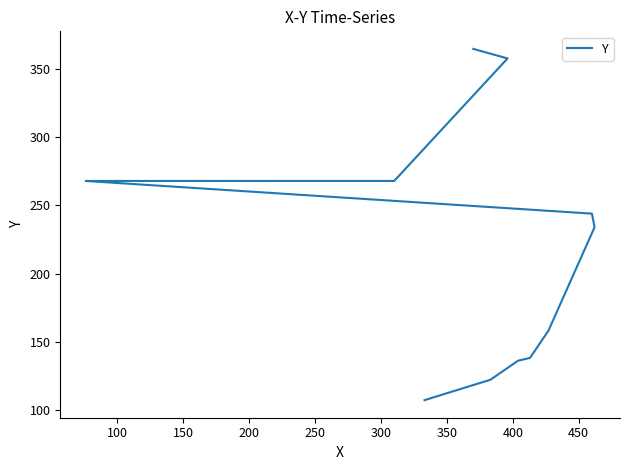

What is the difference between the values at 100 and 450?

146